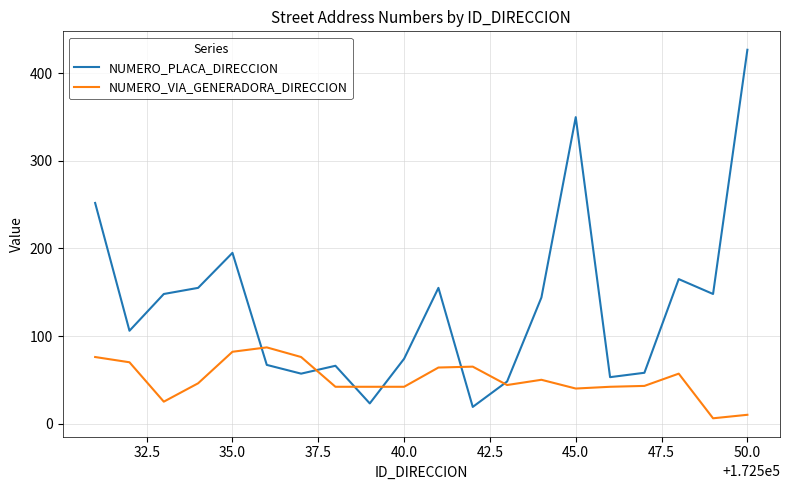

Which series has the largest range (max minus min)?

NUMERO_PLACA_DIRECCION